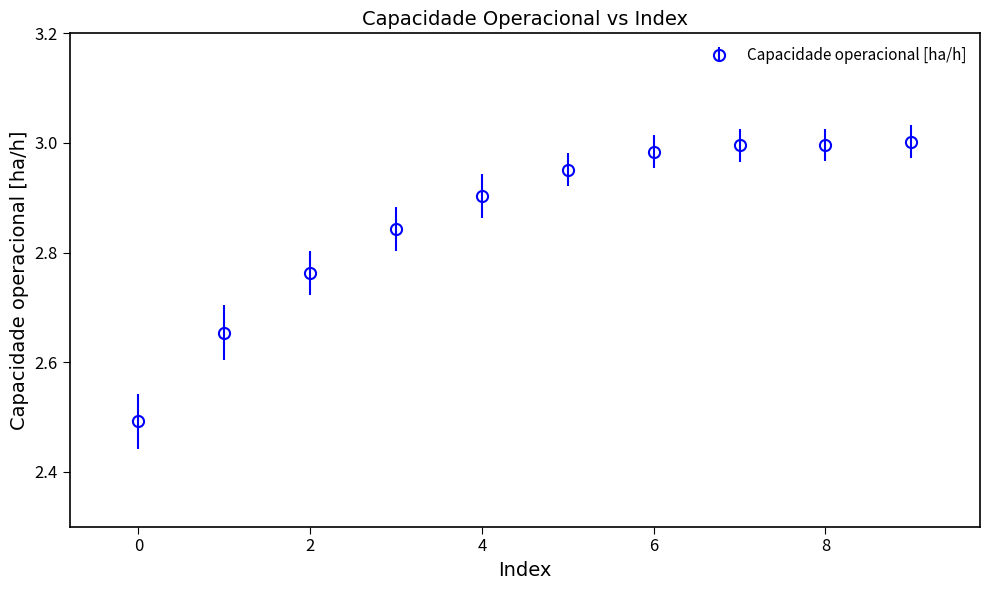

True or false: the data has more than 2 interior local peaks.

False